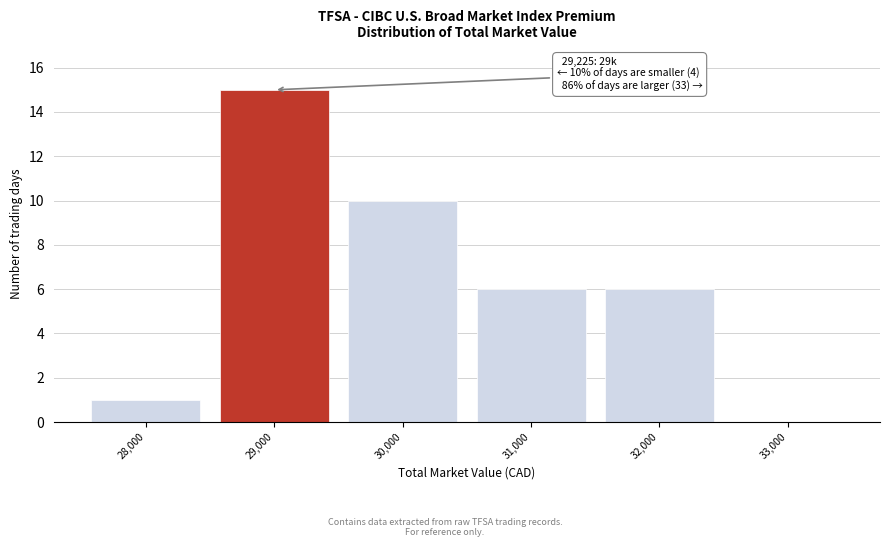

Reading right to left, what are all the values shown in this chart?

33,000=0	32,000=6	31,000=6	30,000=10	29,000=15	28,000=1